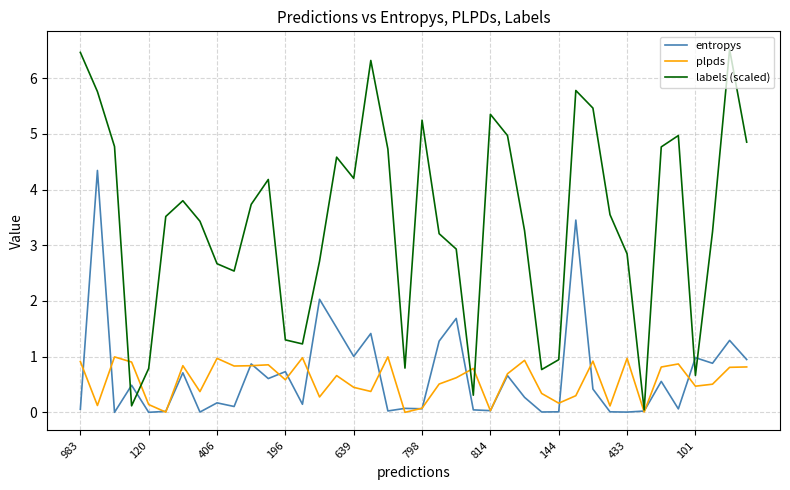

Which series has the largest total across all categories?

labels (scaled)